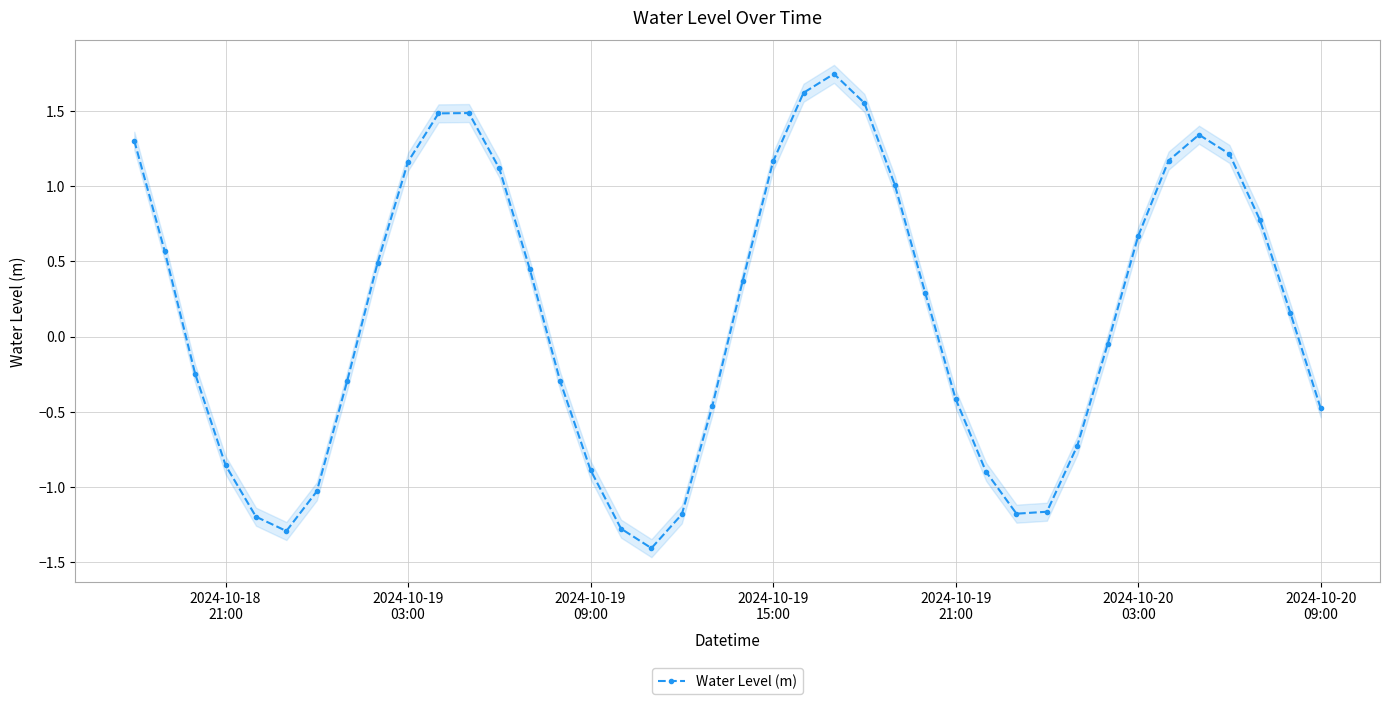

True or false: Water Level (m) has more than 1 points higher than both neighbors.

True